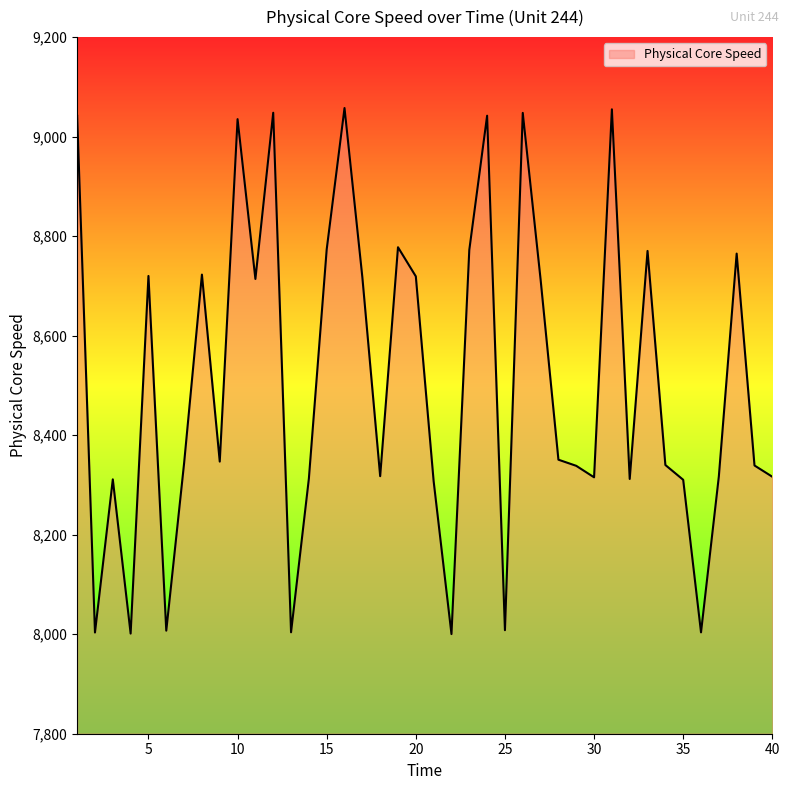

What is the maximum value shown in the chart?

9057.5